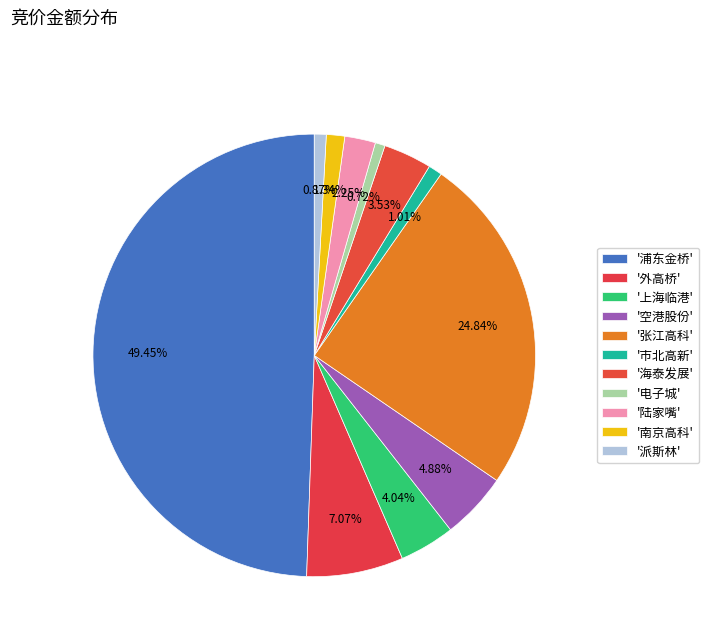

How many segments does this pie chart have?

11